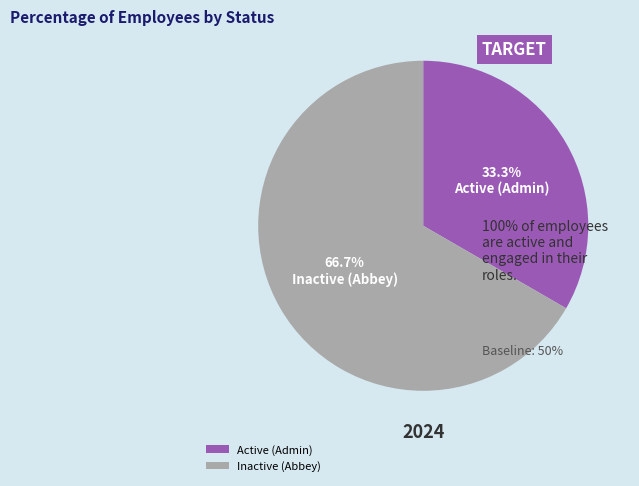

Is Inactive (Abbey) the majority of the pie?

Yes